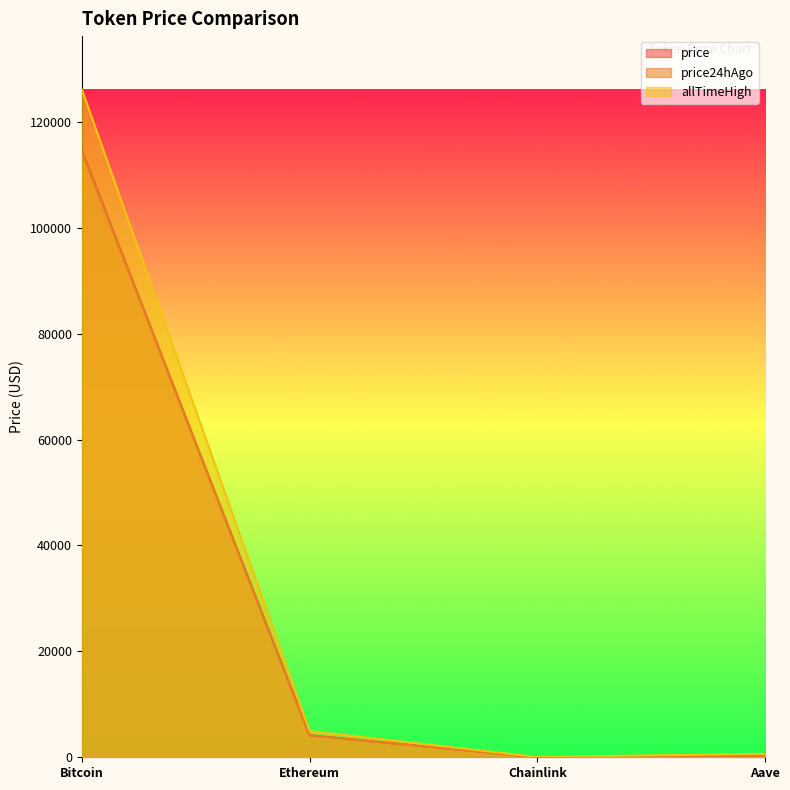

What is the difference between the maximum and second lowest values in the allTimeHigh series?

125418.3